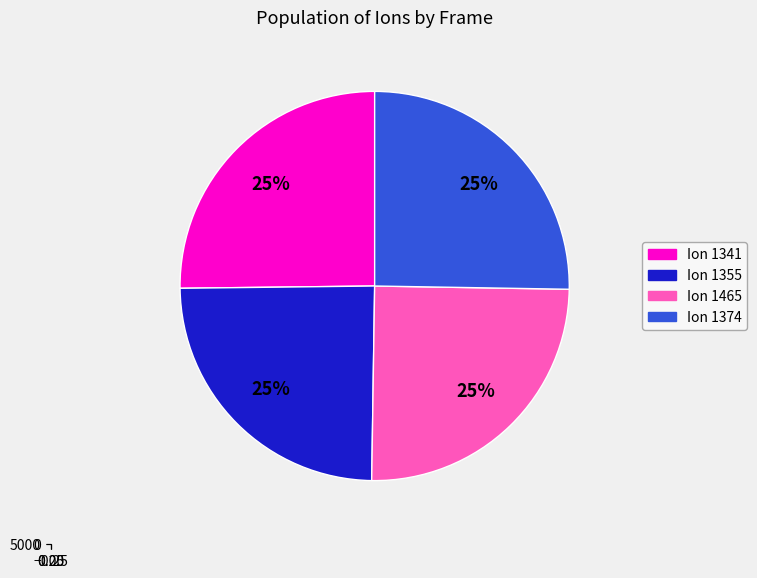

True or false: 1355 accounts for 38% of the total.

False